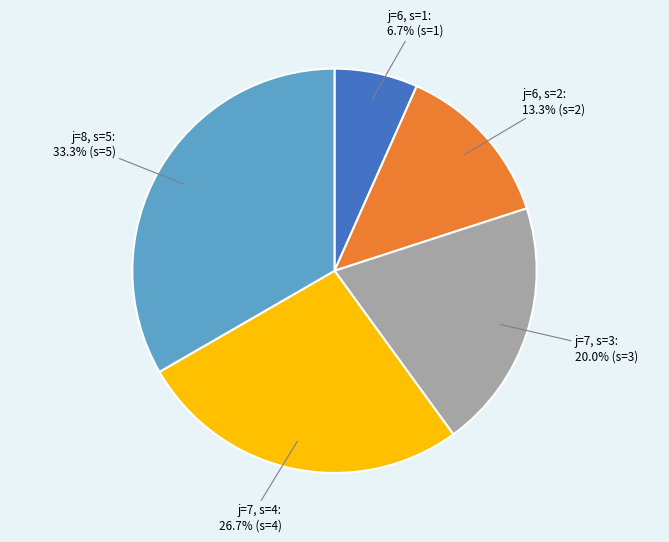

How many slices are in this pie chart?

5